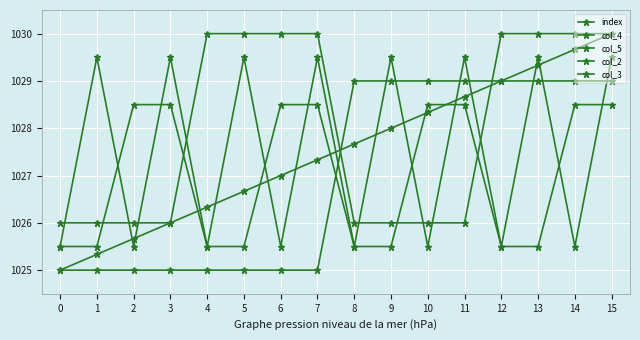

What is the value of the index point at the 11th from the left?

1028.3